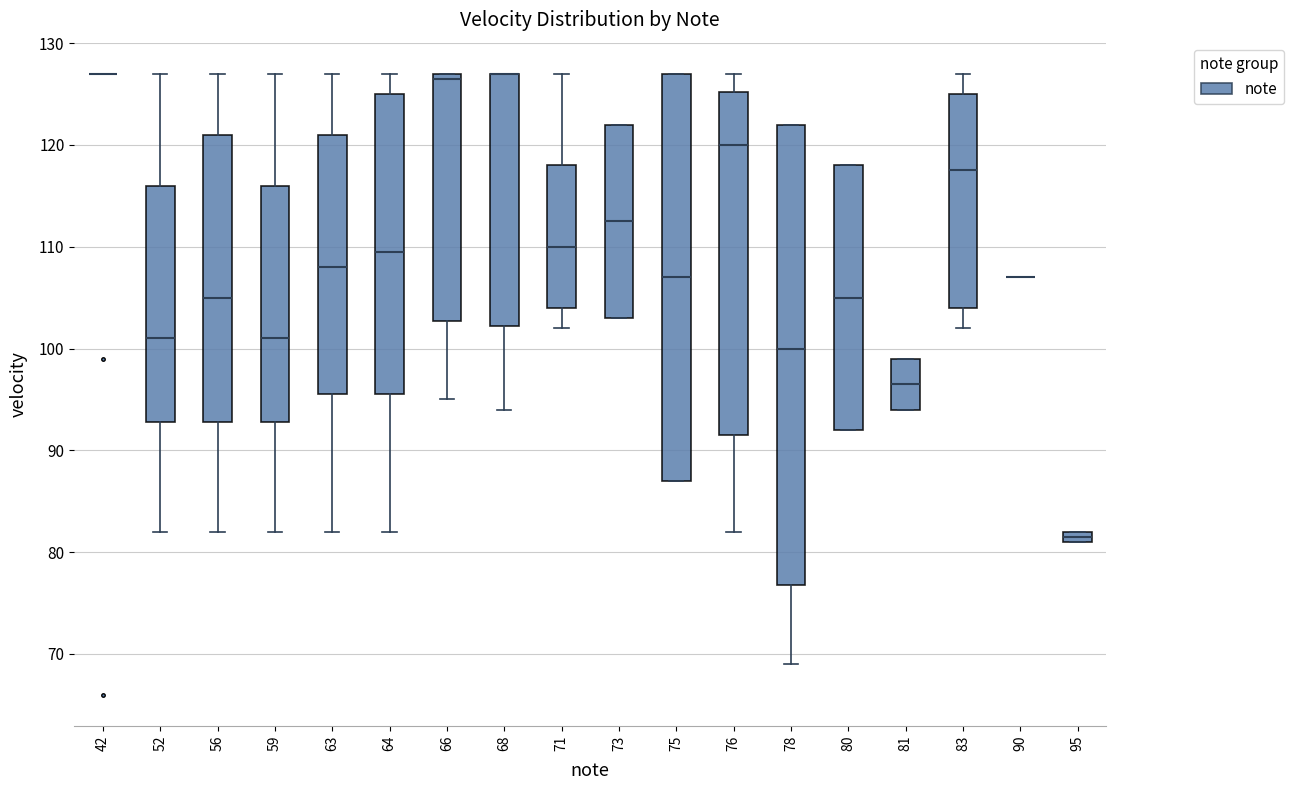

Comparing the boxes themselves (not the whiskers), which one is the tallest?

78